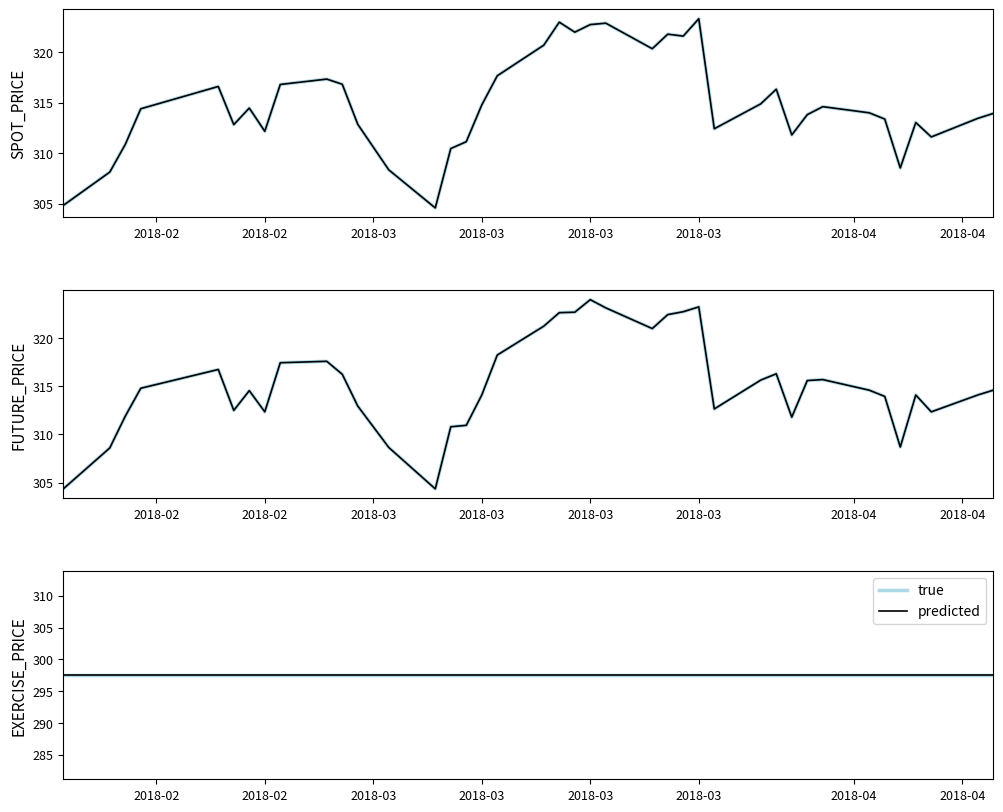

True or false: FUTURE_PRICE and SPOT_PRICE intersect in this chart.

True